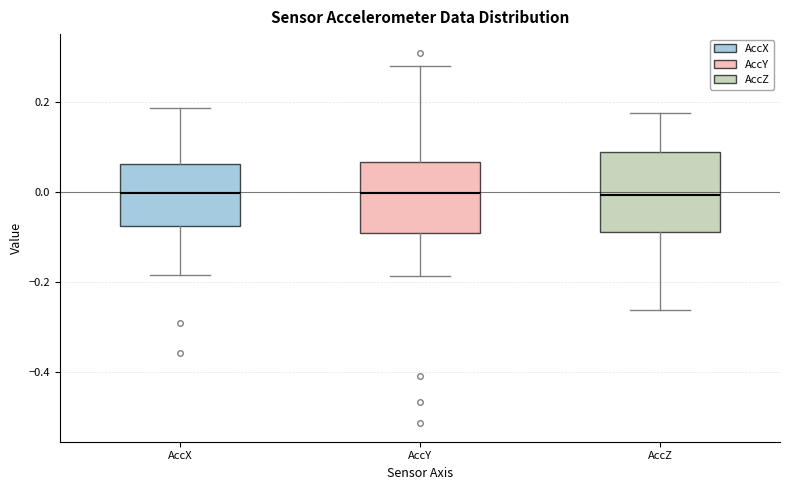

Reading left to right, transcribe this box plot: for each box, give where its median line is, the range the box spans, and where its two whiskers end, as read against the y-axis. The values are not printed on the chart, so give them approximately, as read against the axis.

AccX: median 0.00, box -0.08 to 0.06, whiskers -0.18 to 0.18
AccY: median 0.00, box -0.10 to 0.06, whiskers -0.18 to 0.28
AccZ: median 0.00, box -0.08 to 0.08, whiskers -0.26 to 0.18